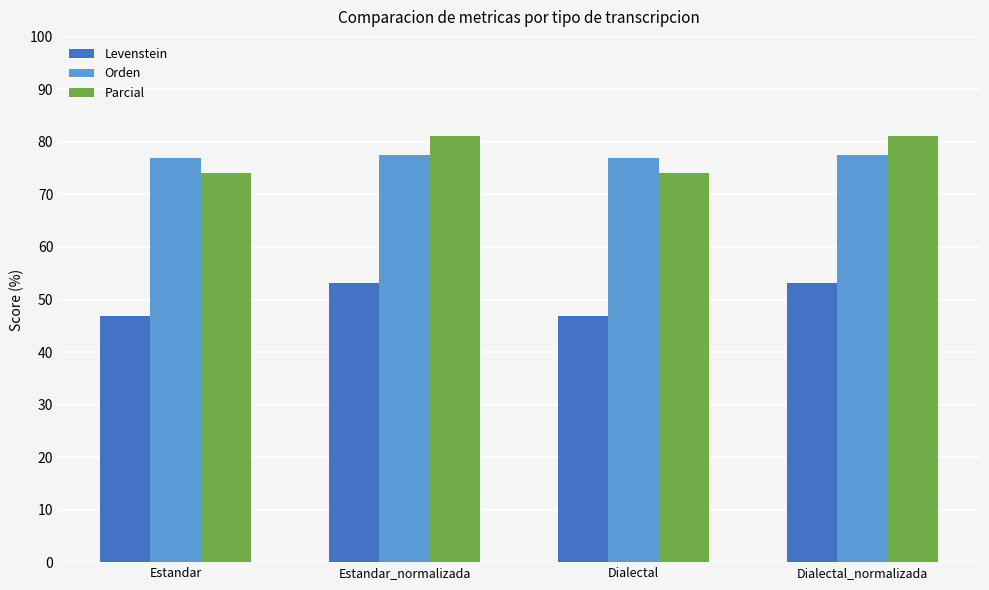

Reading left to right, extract all data points from this chart.

Levenstein: 46.9	53.1	46.9	53.1
Orden: 76.9	77.4	76.9	77.4
Parcial: 74.0	81.1	74.0	81.1